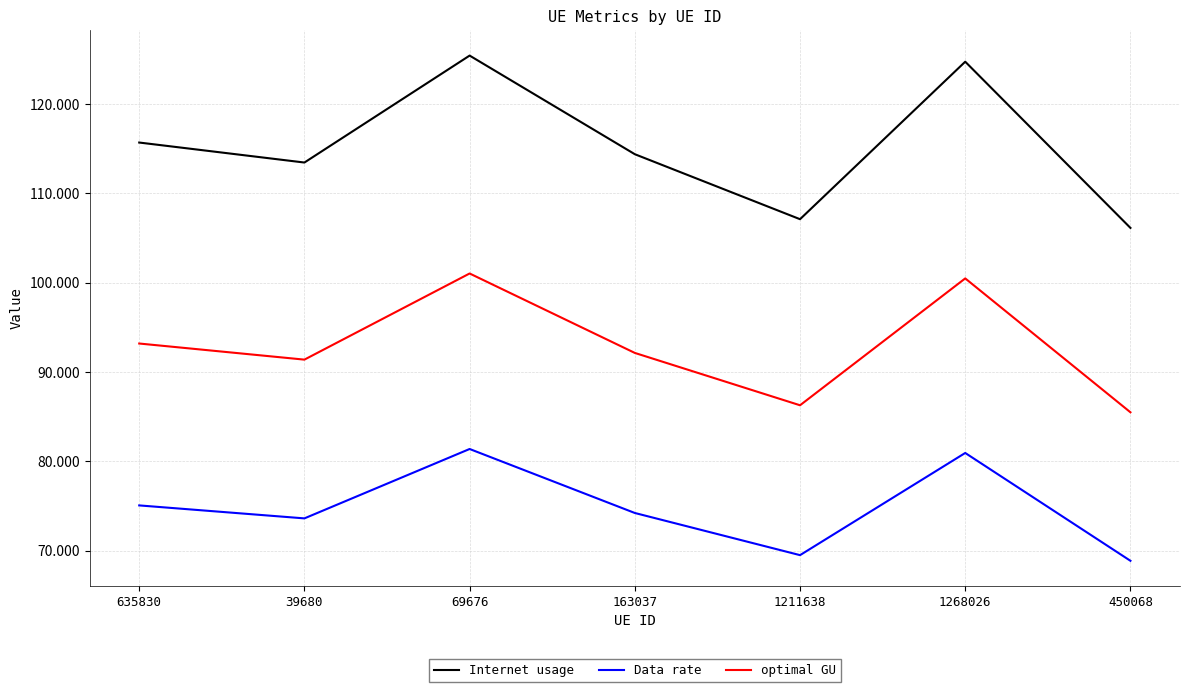

True or false: Internet usage has more than 2 points higher than both neighbors.

False